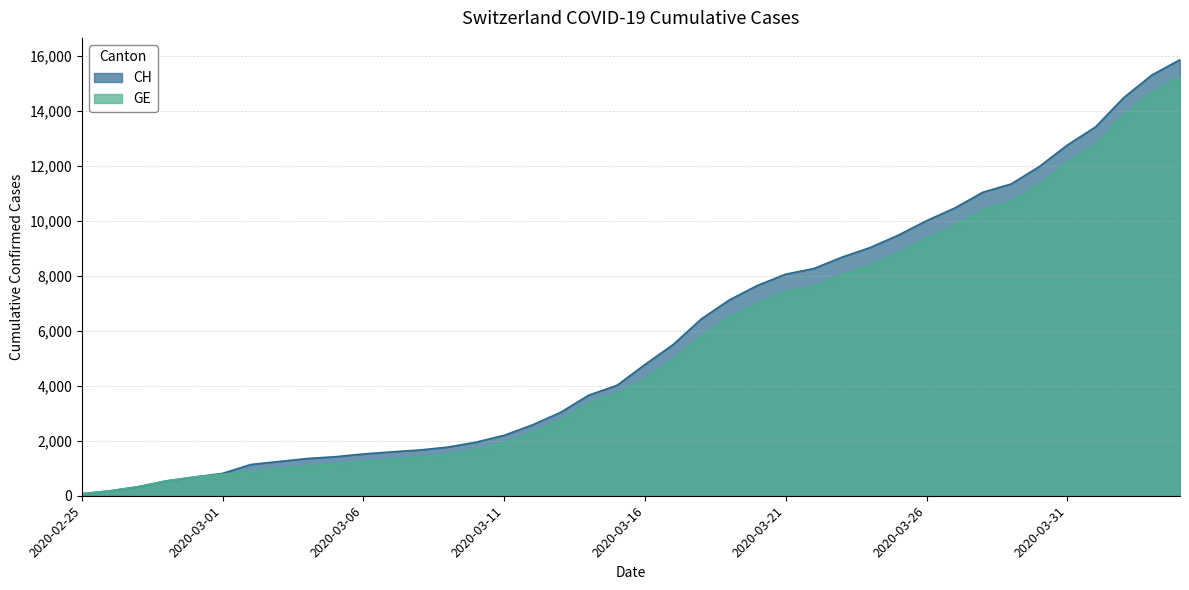

True or false: GE has more than 0 points higher than both neighbors.

False